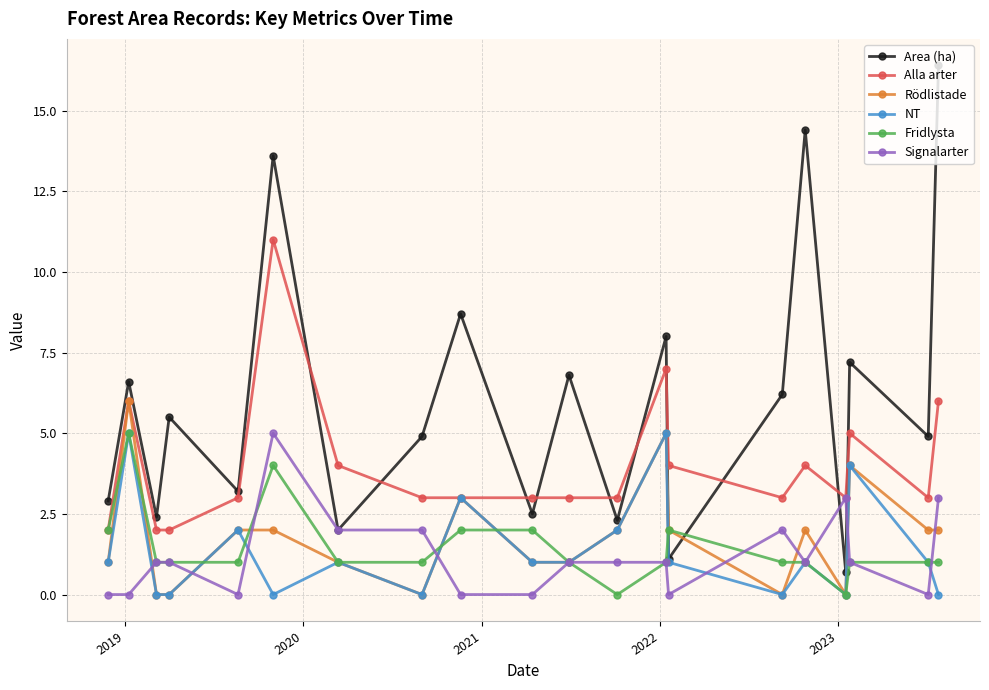

How many categories are shown in the chart?

20